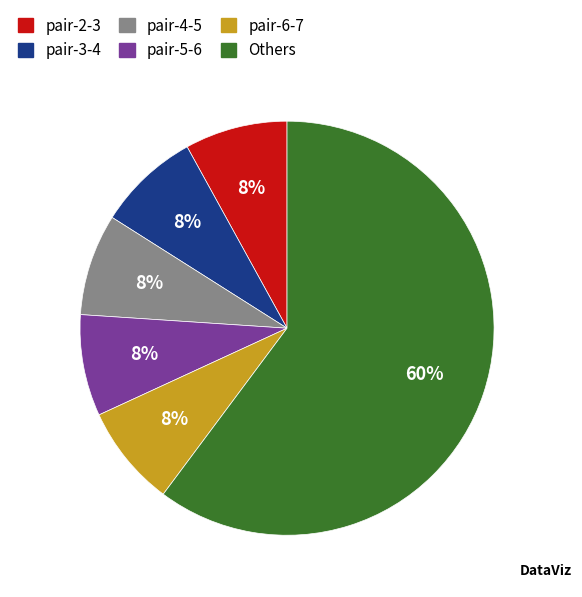

To the nearest percent, what is the average slice percentage?

17%